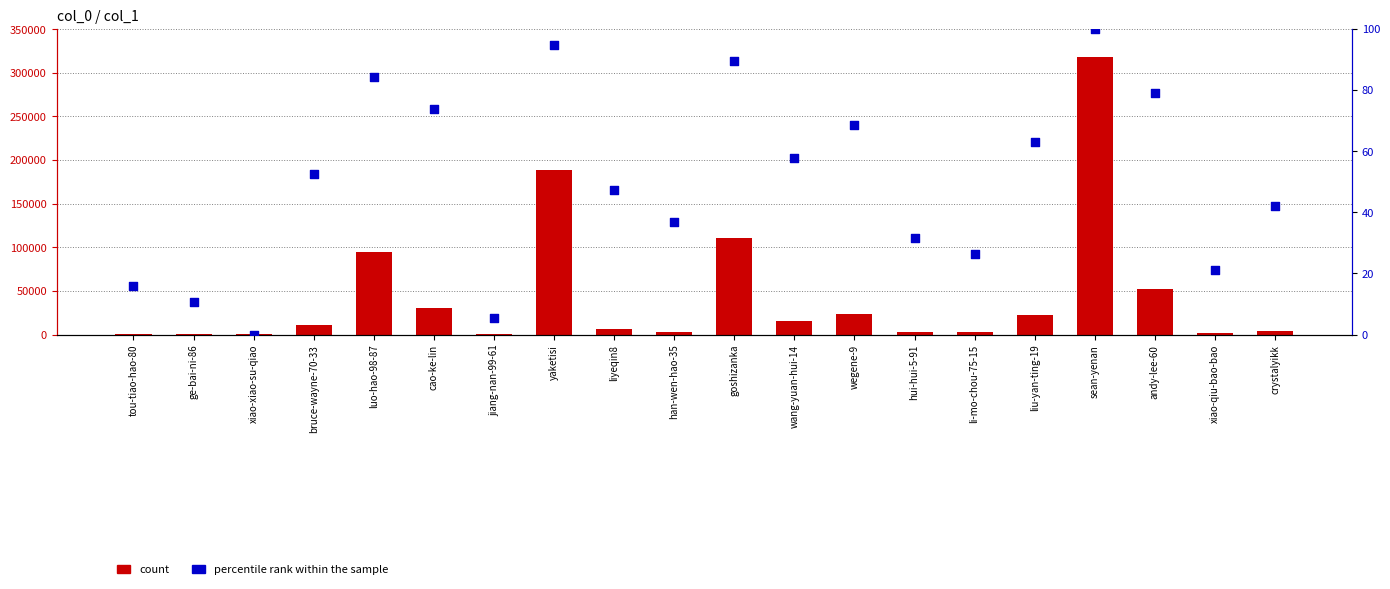

What is the total value across all series at xiao-xiao-su-qiao?

457.0